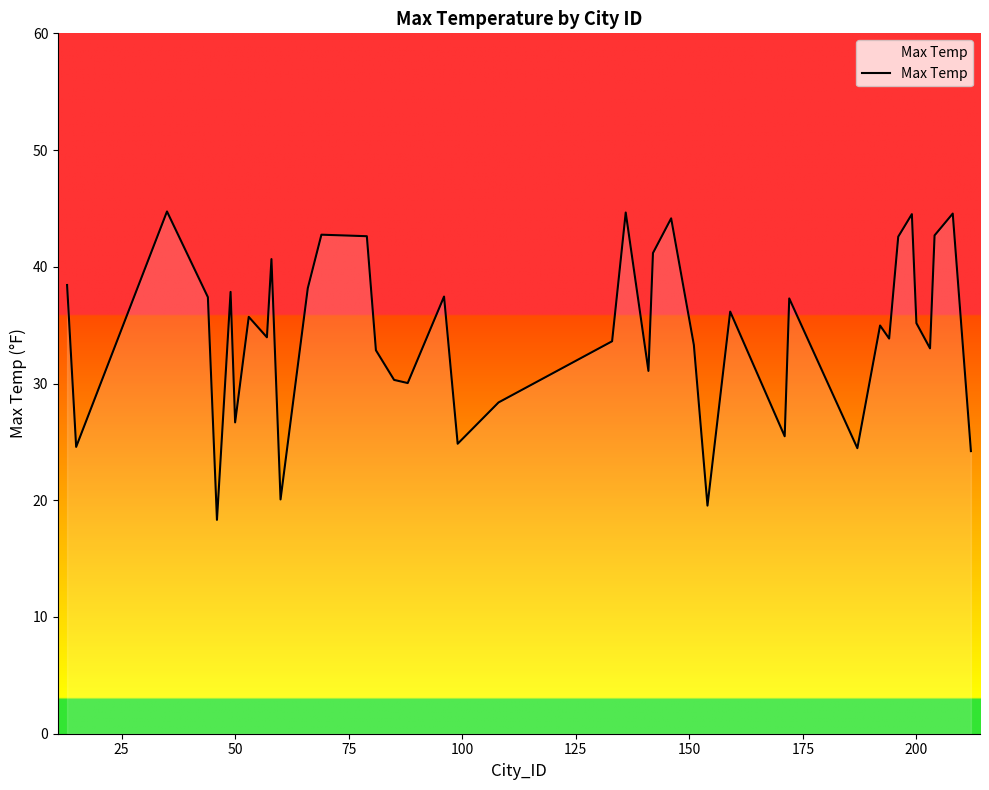

What is the difference between the maximum and minimum values?

26.4